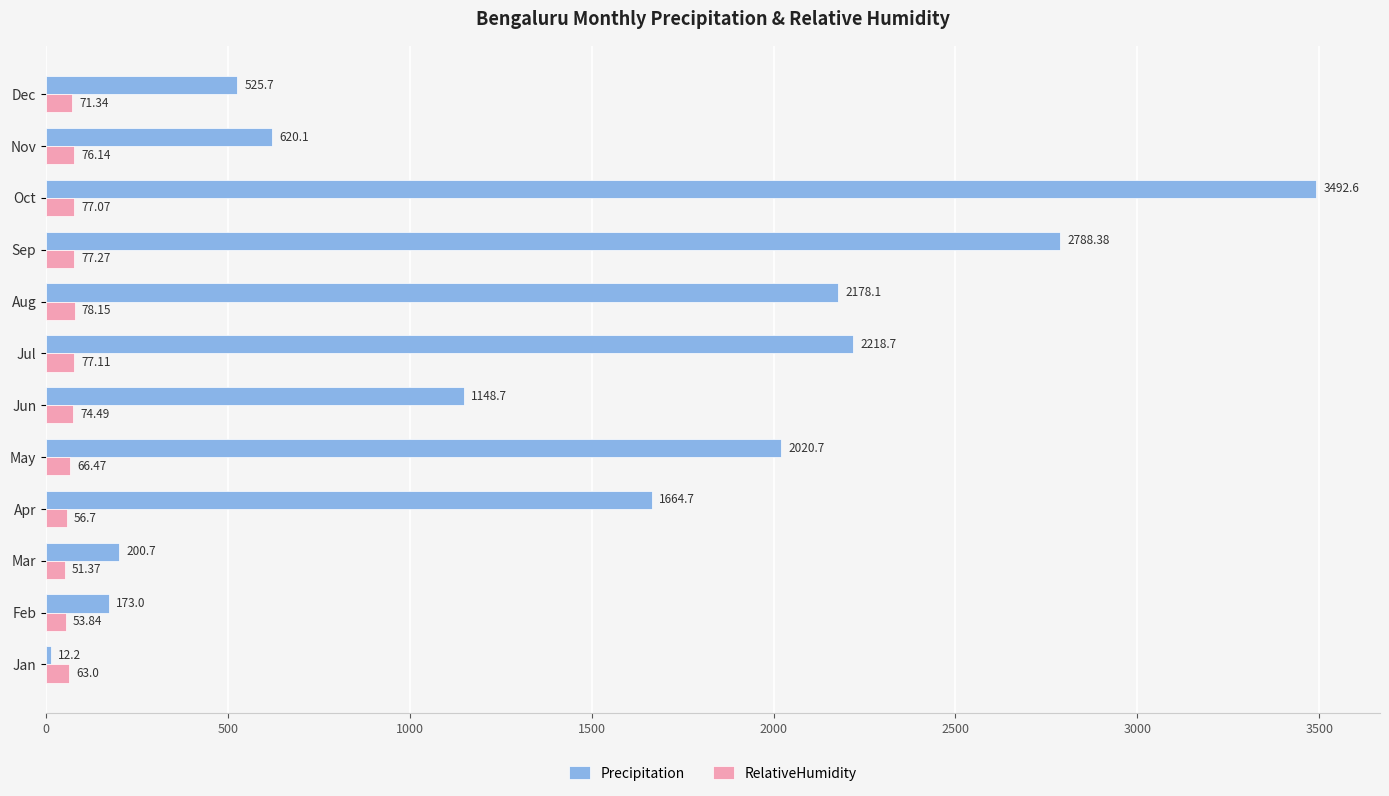

Where is RelativeHumidity nearest to the value 64?

Jan